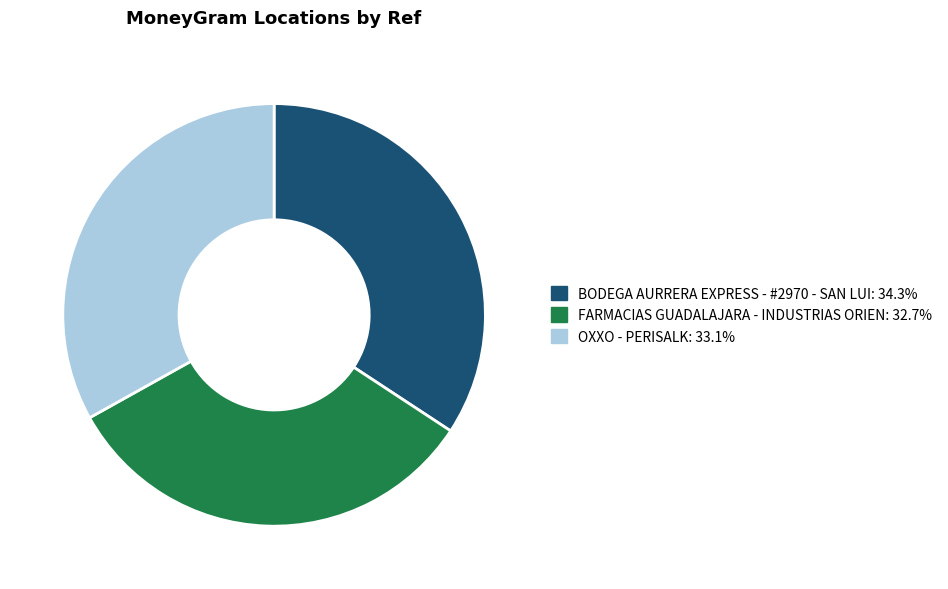

Approximately how many times larger is the value at OXXO - PERISALK compared to FARMACIAS GUADALAJARA - INDUSTRIAS ORIEN?

1.0